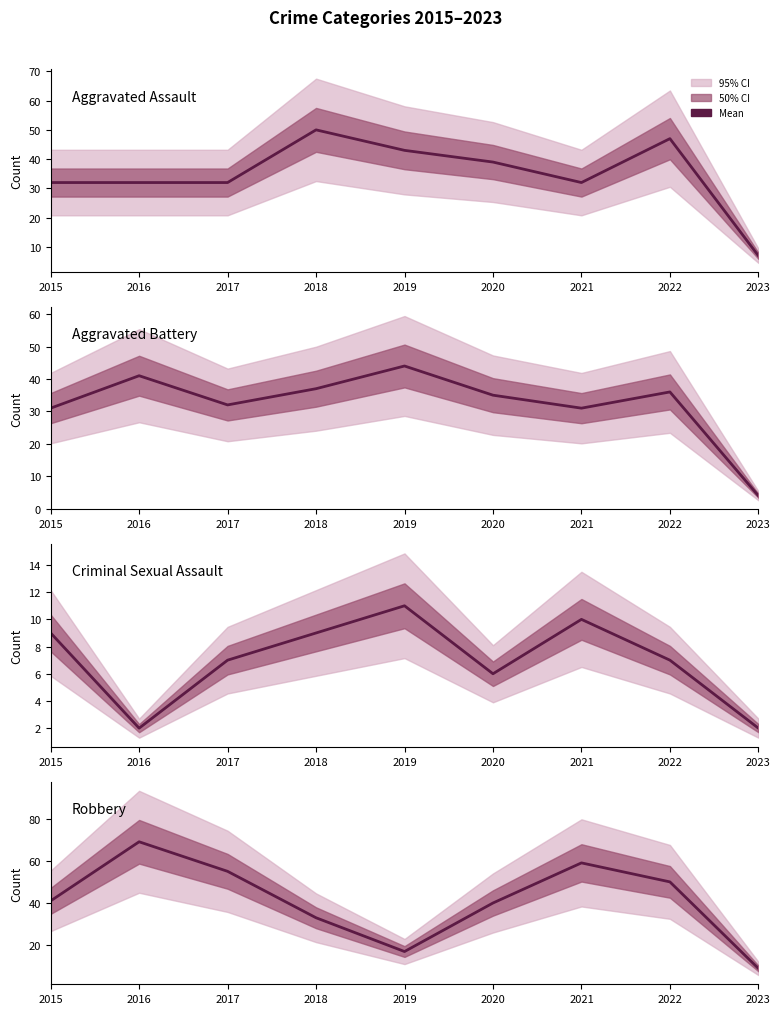

True or false: Criminal Sexual Assault has more than 2 interior local peaks.

False